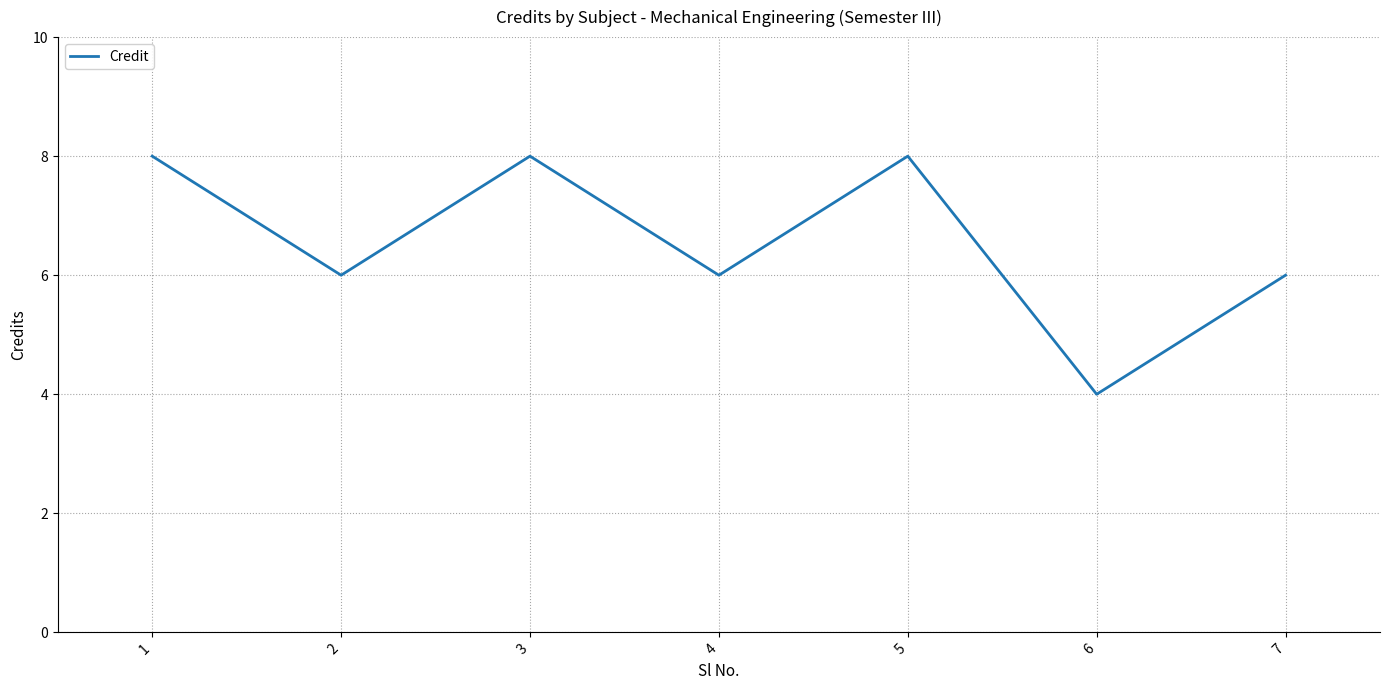

What is the difference between the maximum and minimum values?

4